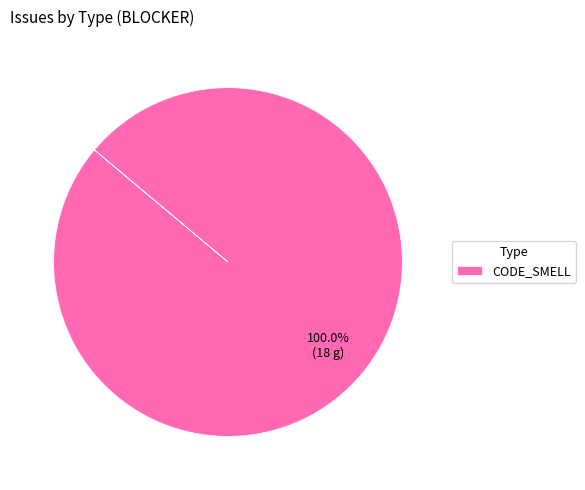

Does CODE_SMELL account for over 50% of the chart?

Yes